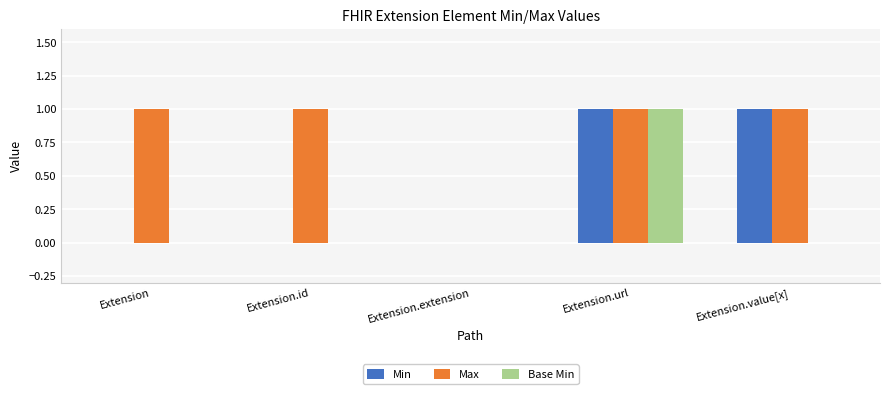

At which category is the sum across all series the highest?

Extension.url